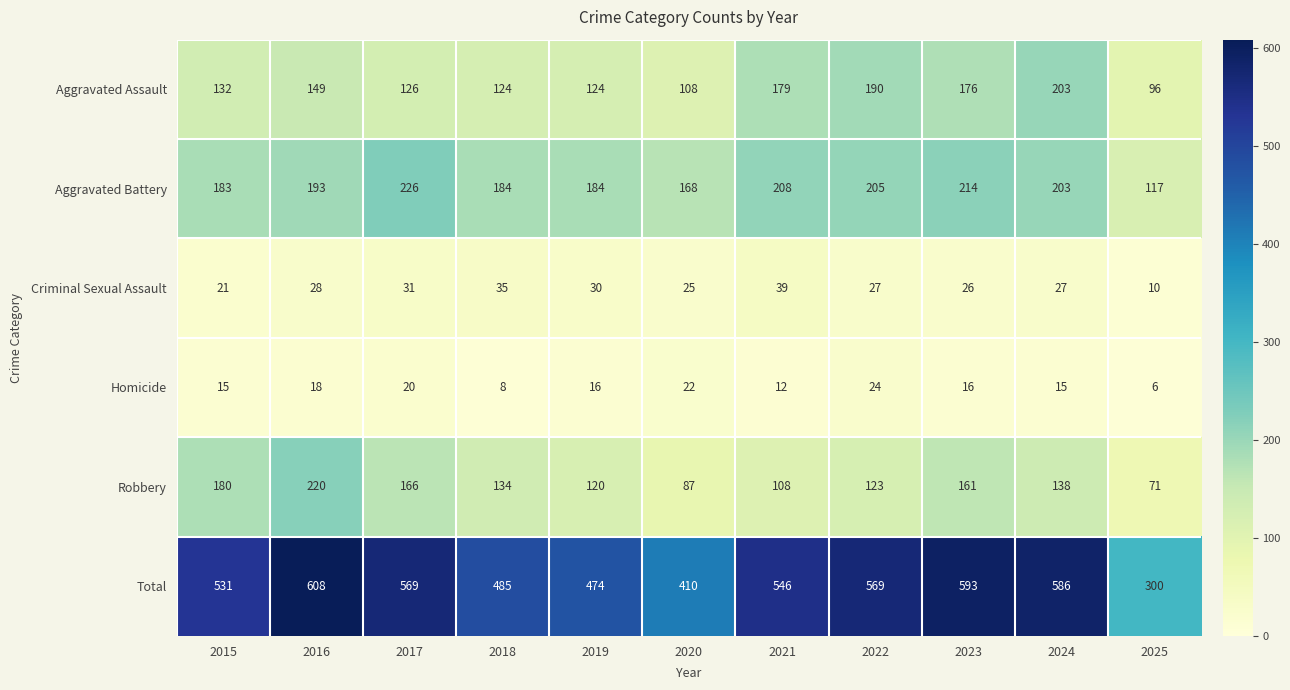

At 2023, list the series in order from largest to smallest.

Total, Aggravated Battery, Aggravated Assault, Robbery, Criminal Sexual Assault, Homicide